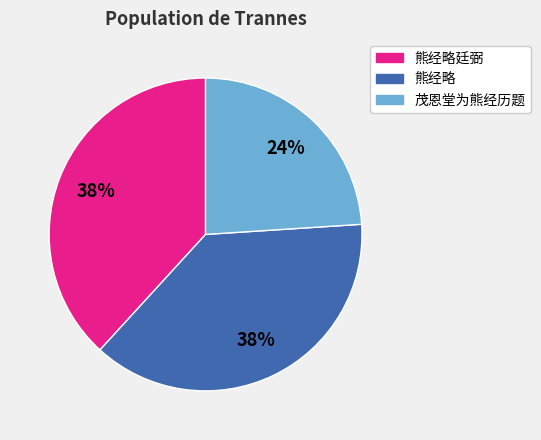

Does any single category account for the majority?

No